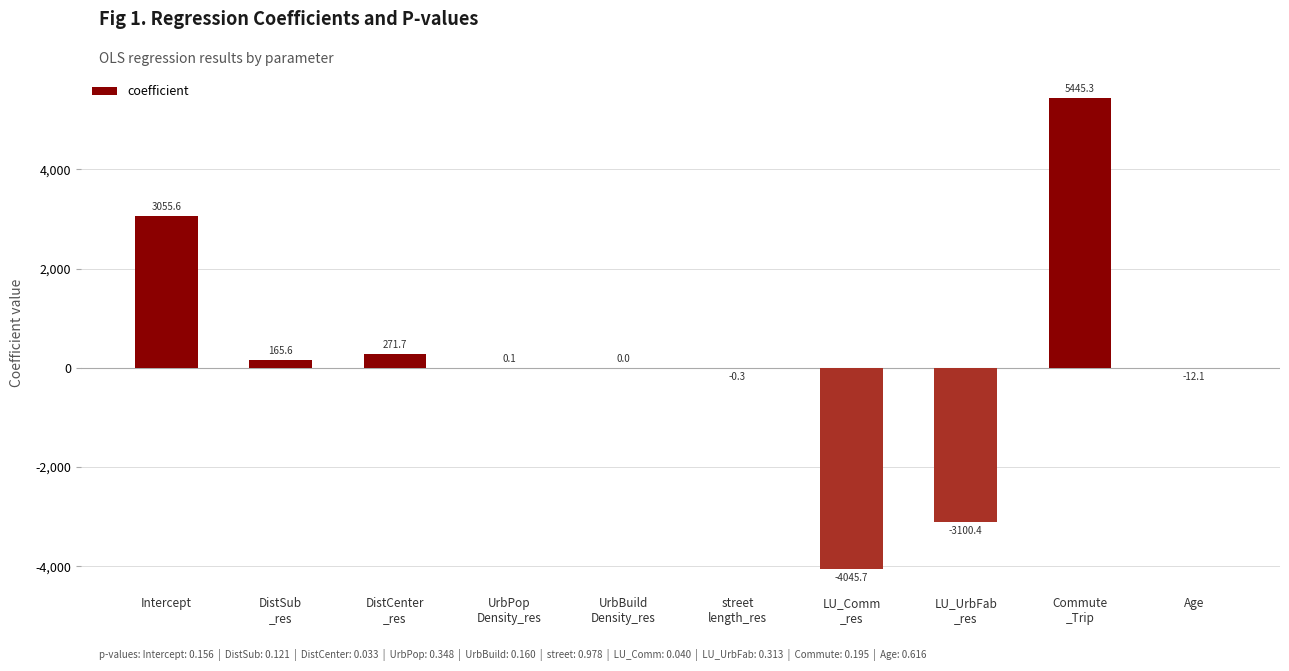

List the labels in order of value, smallest first.

LU_Comm
_res, LU_UrbFab
_res, Age, street
length_res, UrbBuild
Density_res, UrbPop
Density_res, DistSub
_res, DistCenter
_res, Intercept, Commute
_Trip